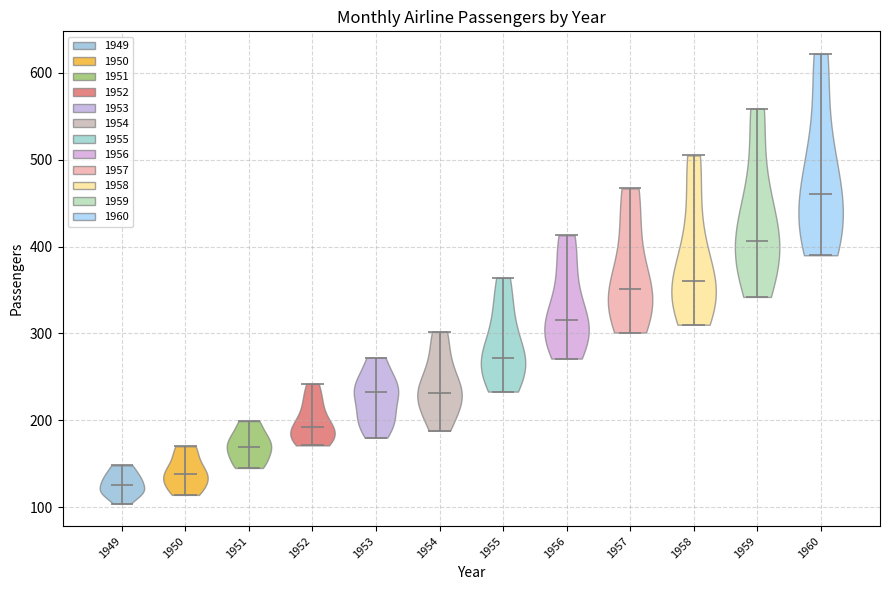

Reading left to right, read every violin against the y-axis: where its median line is, and the lowest and highest points it reaches. The values are not printed on the chart, so give them approximately, as read against the axis.

1949: median line 130, lowest point 100, highest point 150
1950: median line 140, lowest point 110, highest point 170
1951: median line 170, lowest point 150, highest point 200
1952: median line 190, lowest point 170, highest point 240
1953: median line 230, lowest point 180, highest point 270
1954: median line 230, lowest point 190, highest point 300
1955: median line 270, lowest point 230, highest point 360
1956: median line 320, lowest point 270, highest point 410
1957: median line 350, lowest point 300, highest point 470
1958: median line 360, lowest point 310, highest point 510
1959: median line 410, lowest point 340, highest point 560
1960: median line 460, lowest point 390, highest point 620